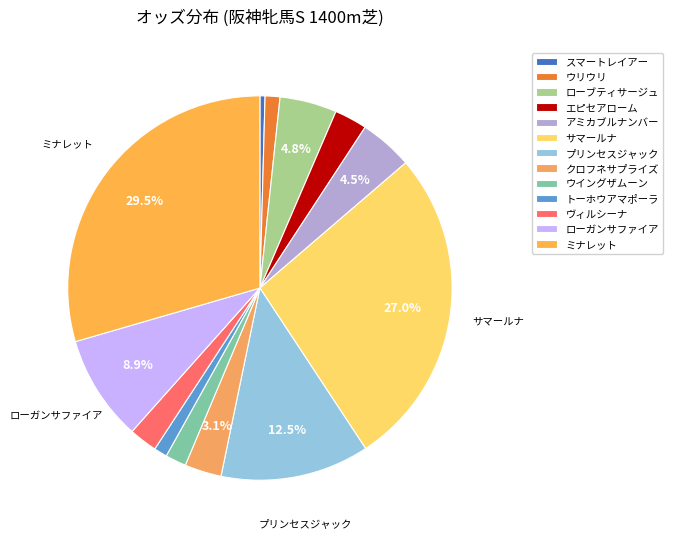

Is エピセアローム the majority of the pie?

No